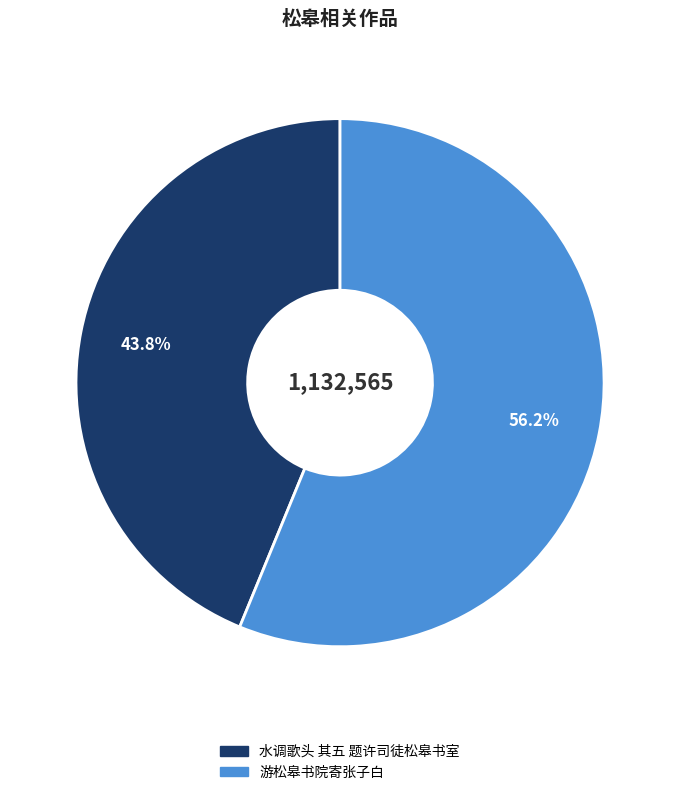

Is it true that 游松皋书院寄张子白 is 49% of the pie?

False